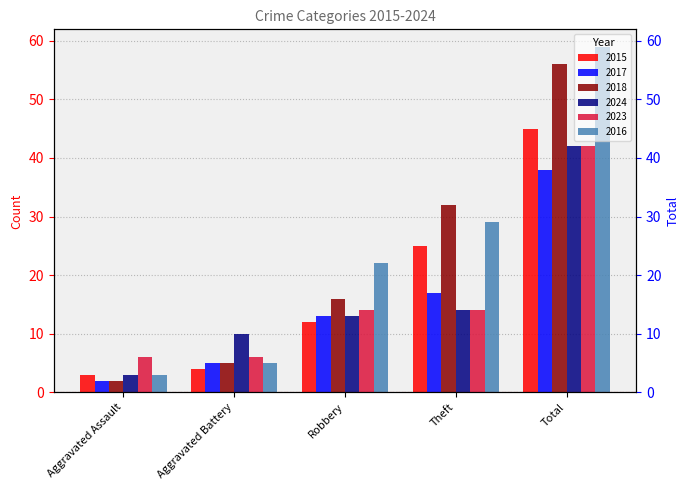

True or false: 2016 has a value of 51 at Theft.

False